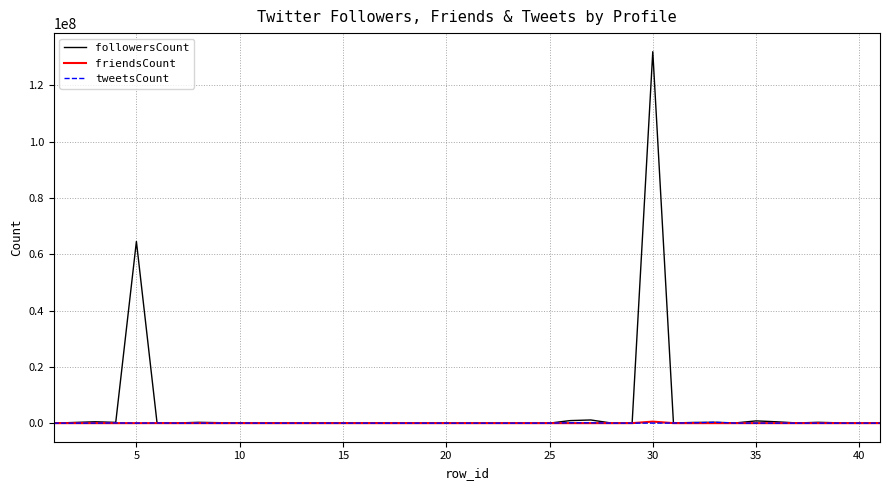

What is the maximum value shown in the chart?

131913188